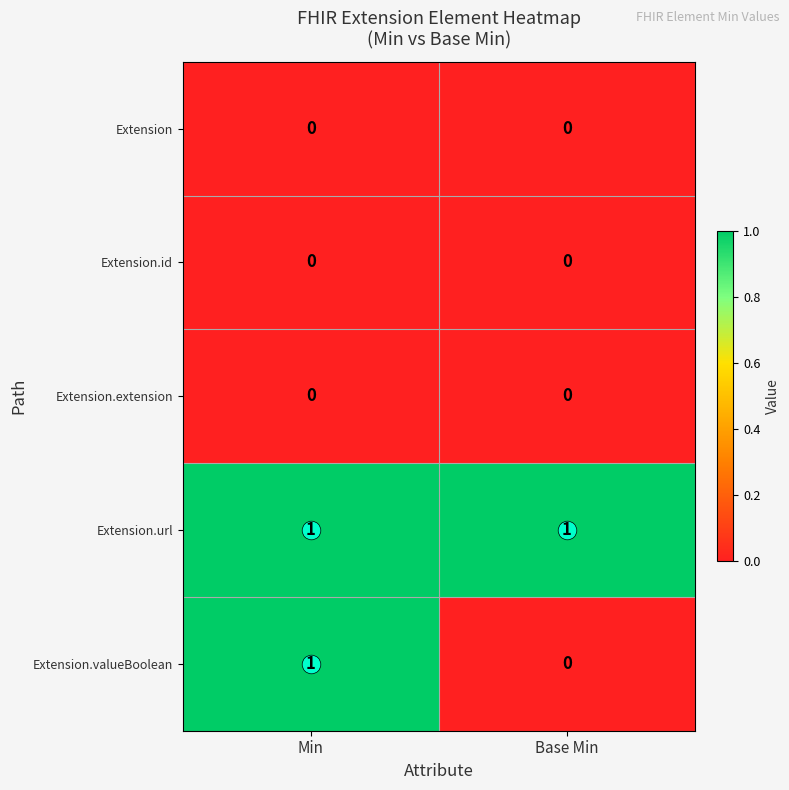

Between Min and Base Min, which series saw the biggest shift?

Extension.valueBoolean